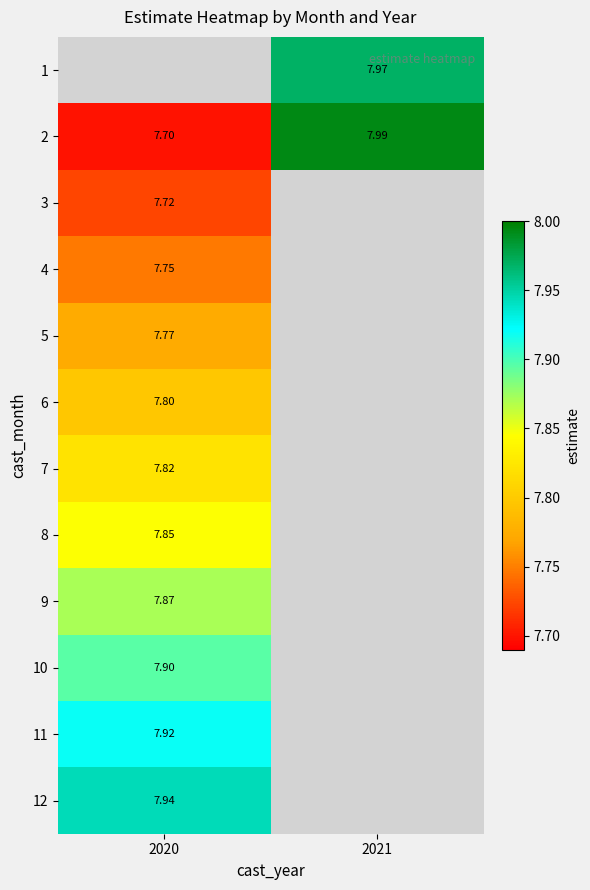

Is the value of 8 at 2020 greater than the value of 7 at 2020?

Yes